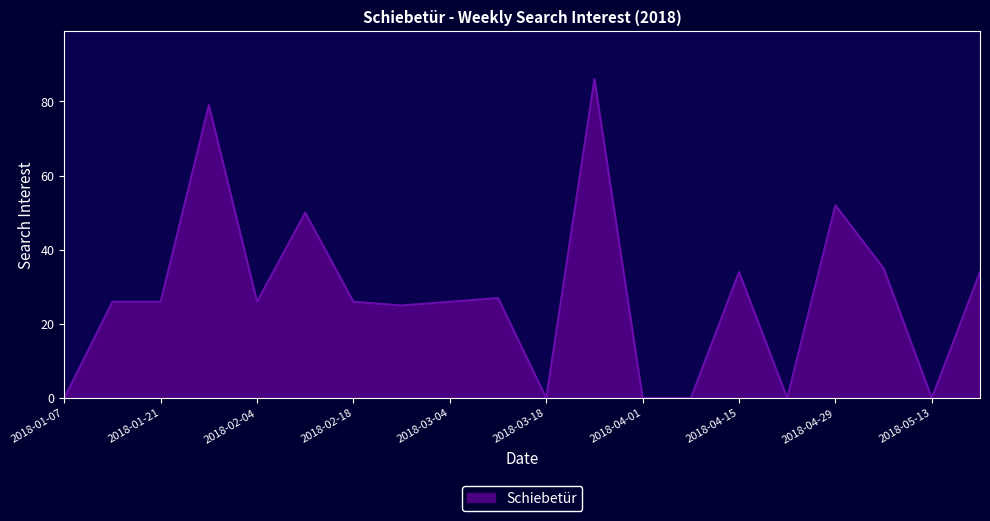

What is the average value?

28